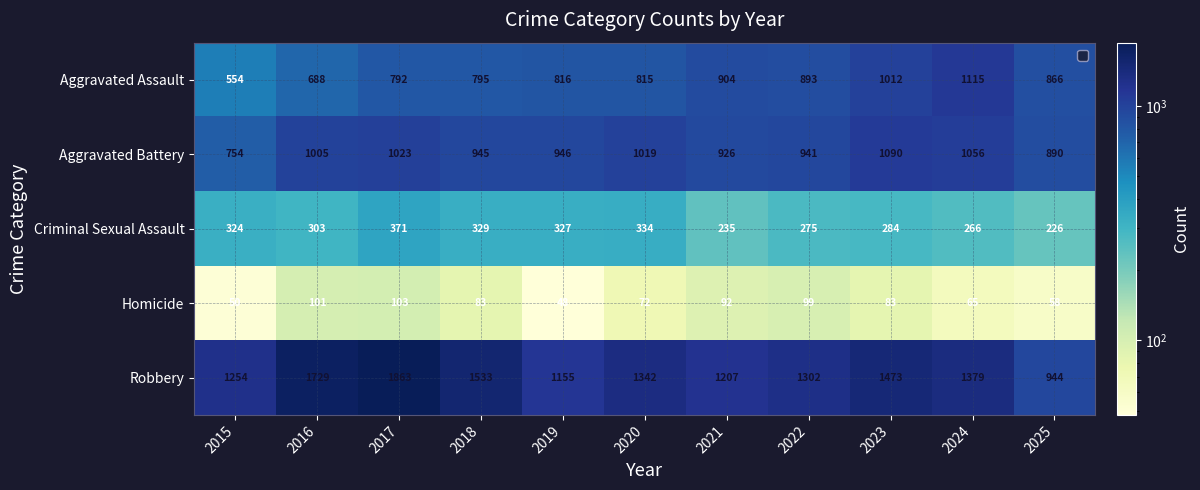

What is the minimum value for Aggravated Battery?

754